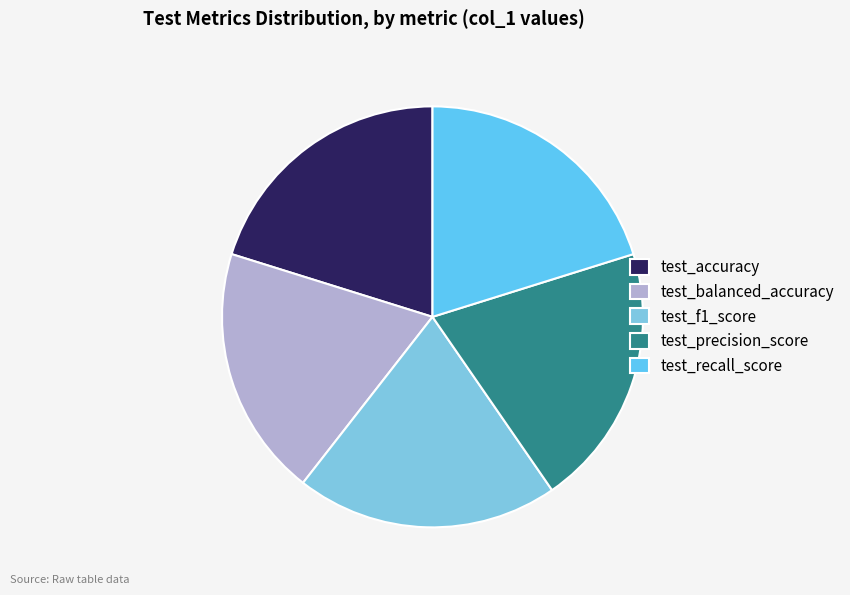

Is test_accuracy the majority of the pie?

No